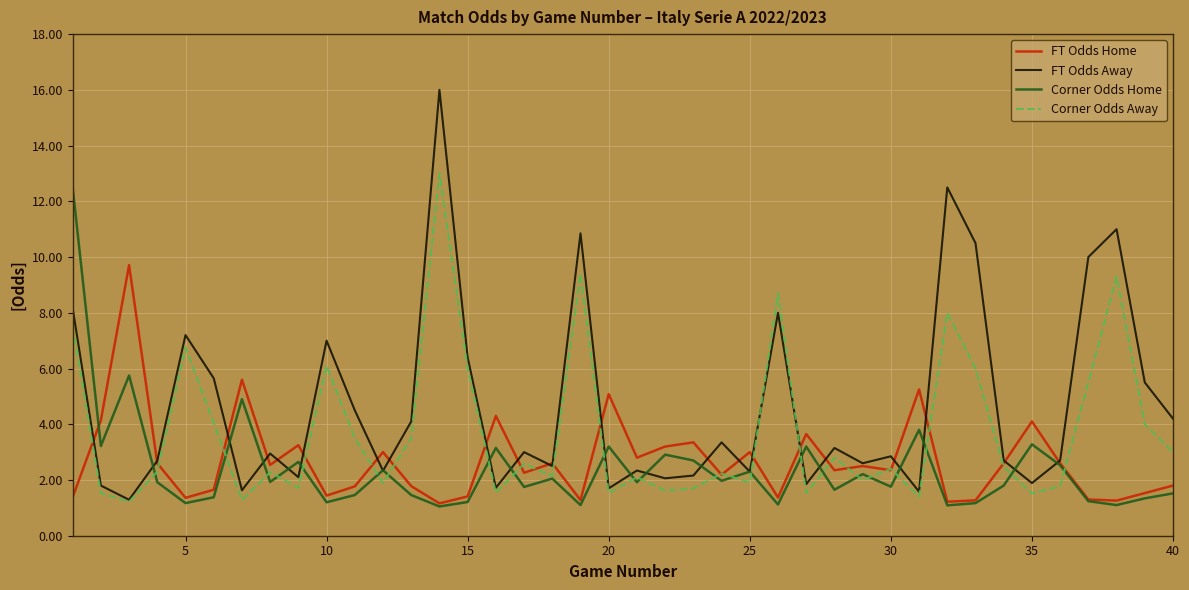

Which series has the largest range (max minus min)?

FT Odds Away